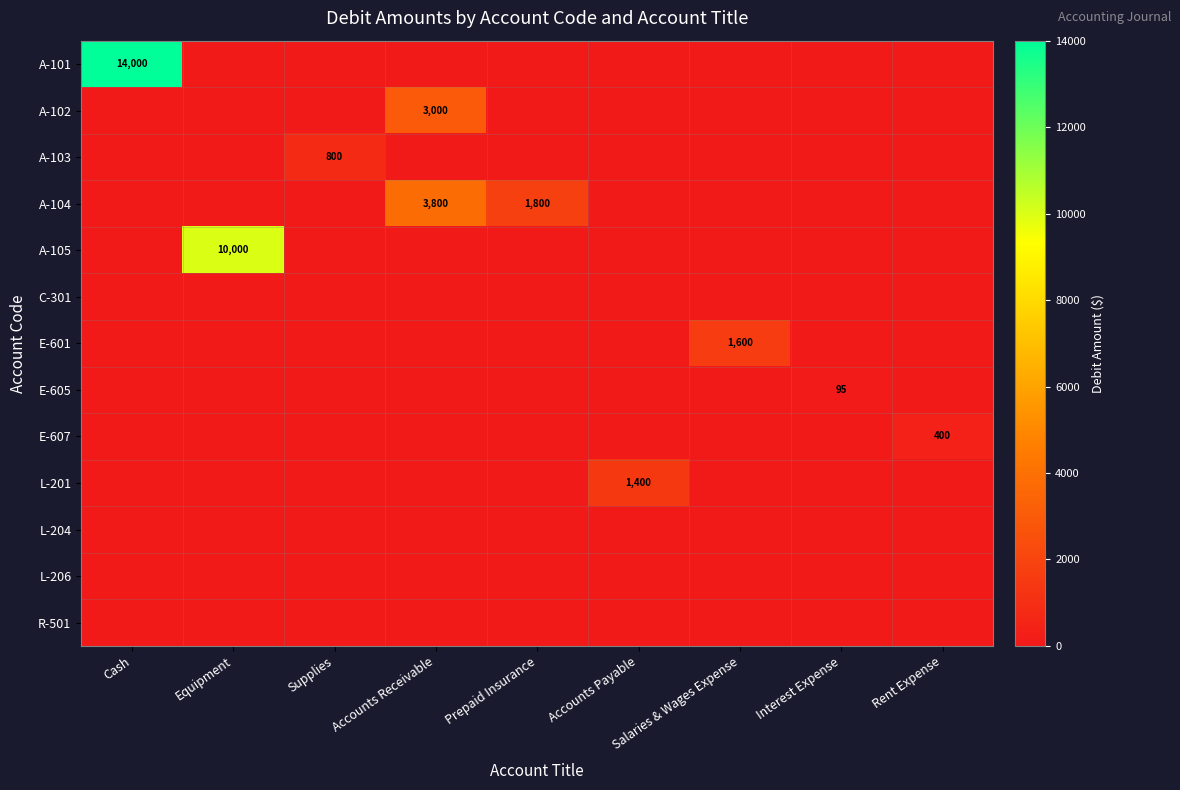

What is the total value across all series at Cash?

14000